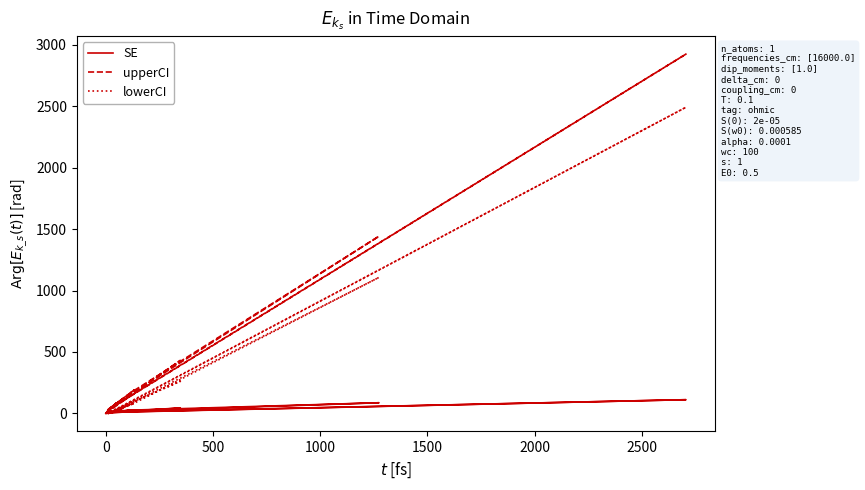

Reading left to right, what are all the values shown in this chart?

SE: 9.4	111.1	7.9	15.2	86.3	27.2	9.2	43.9	0.0	13.8	19.5	10.7	28.9	7.9	17.6	7.7	11.4	21.4	0.0	11.6
upperCI: 35.0	2925.0	28.0	75.0	1442.0	193.0	28.0	431.0	0.0	36.0	112.0	42.0	191.0	27.0	86.0	25.0	47.0	122.0	0.0	50.0
lowerCI: 1.0	2492.0	1.0	17.0	1107.0	88.0	0.0	261.0	0.0	0.0	38.0	4.0	81.0	0.0	20.0	0.0	6.0	42.0	0.0	6.0